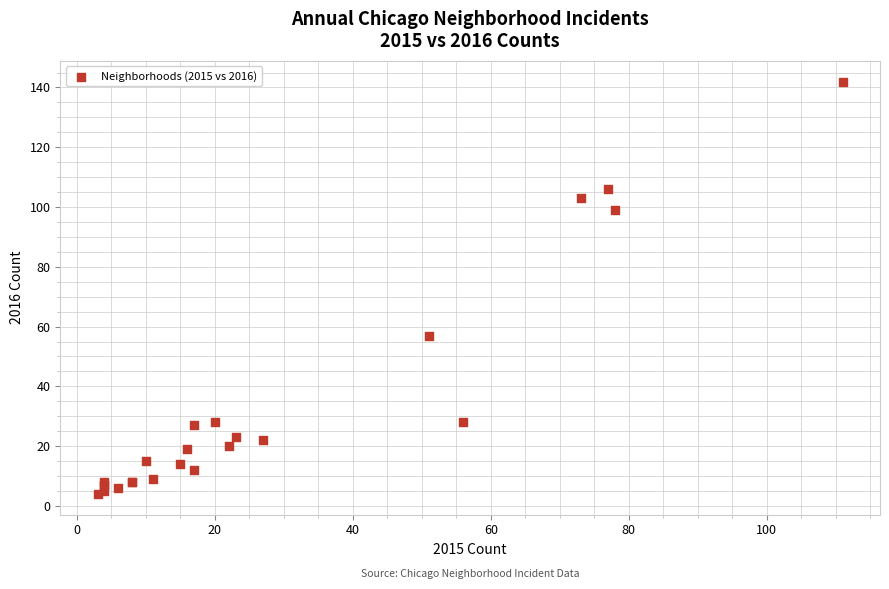

What Y value in the scatter plot is closest to 73?

57